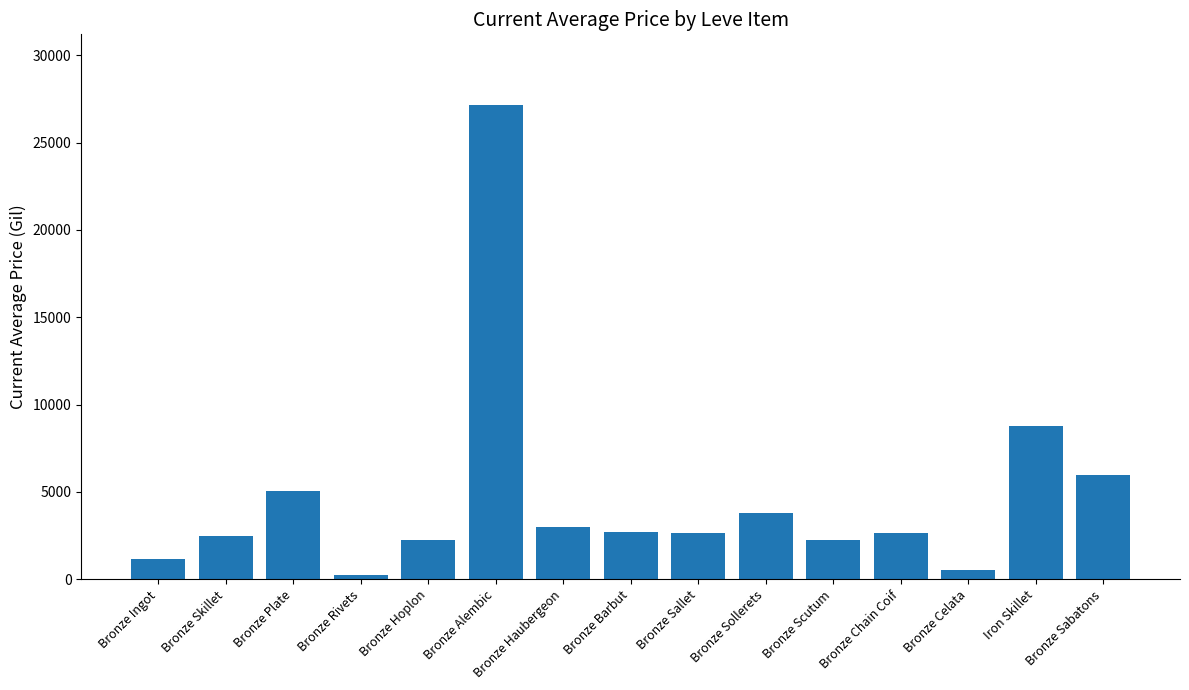

What is the sum of the values at Iron Skillet and Bronze Sallet?

11412.0